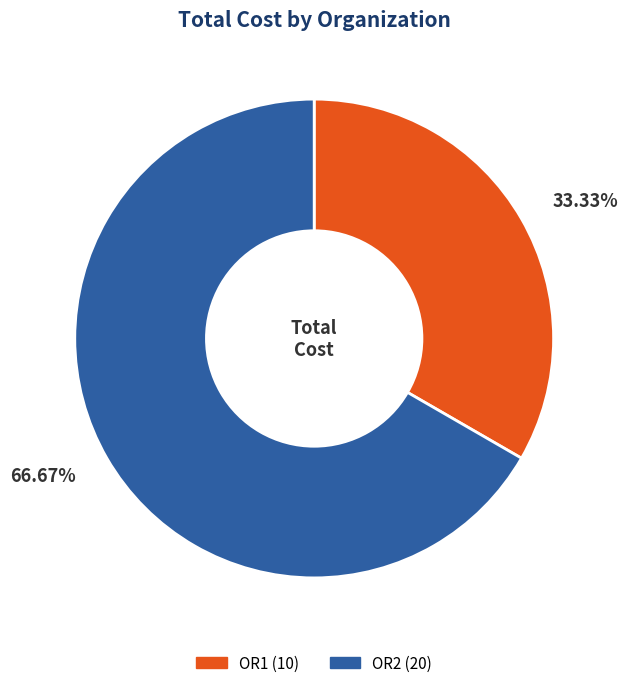

The OR2 slice represents 73% of the pie. True or false?

False